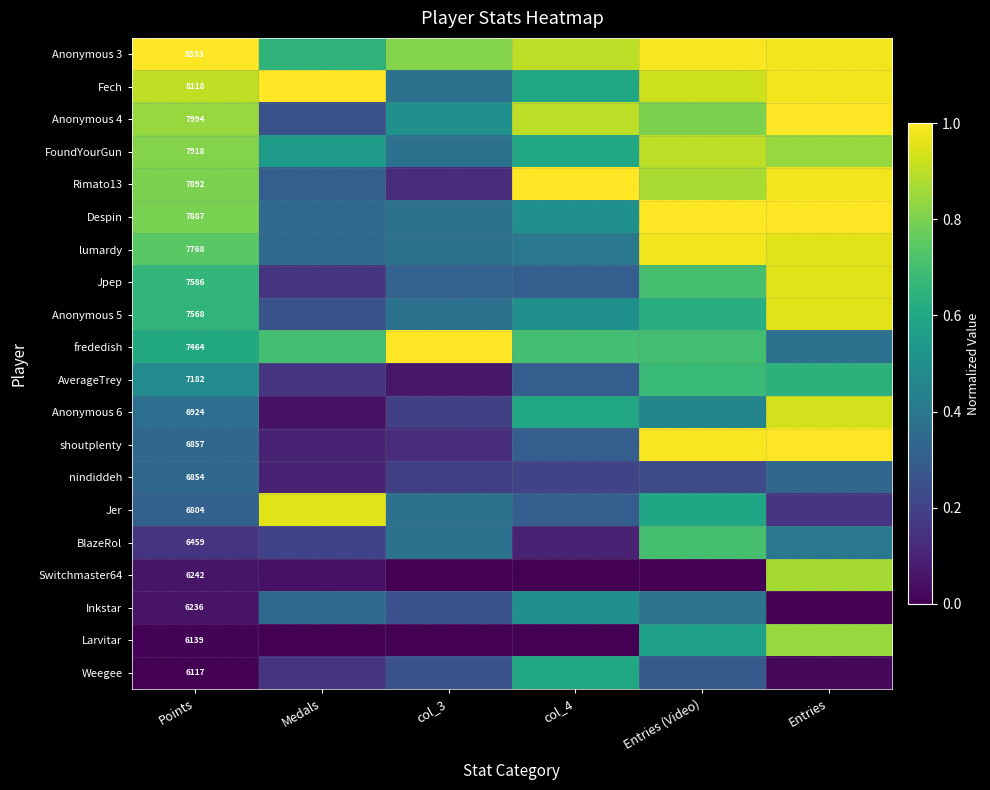

Which category has the highest value in the Fech series?

Medals